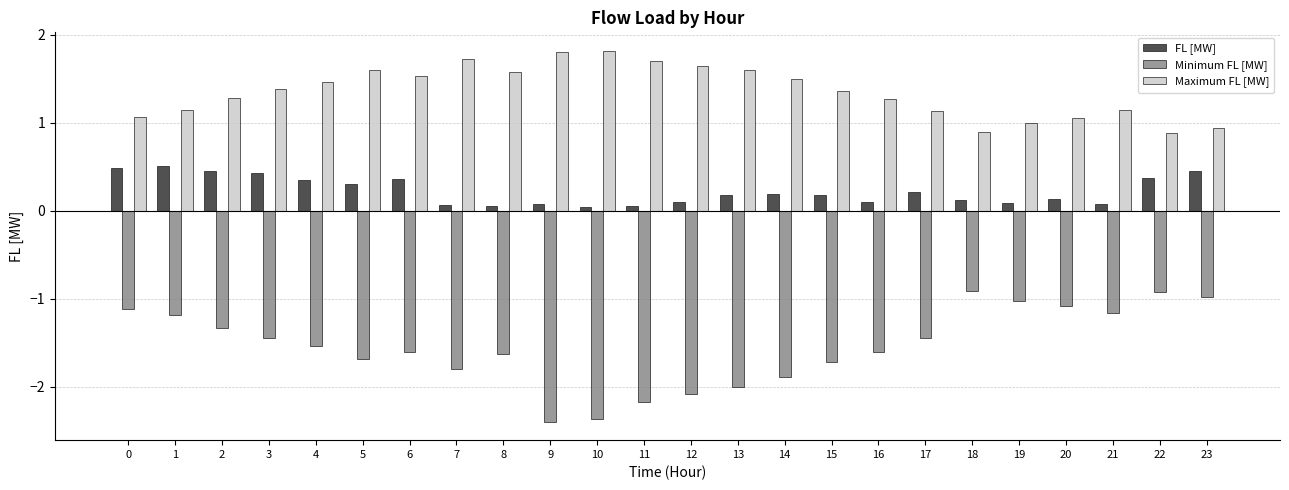

How many values in the Minimum FL [MW] series are below -1?

21